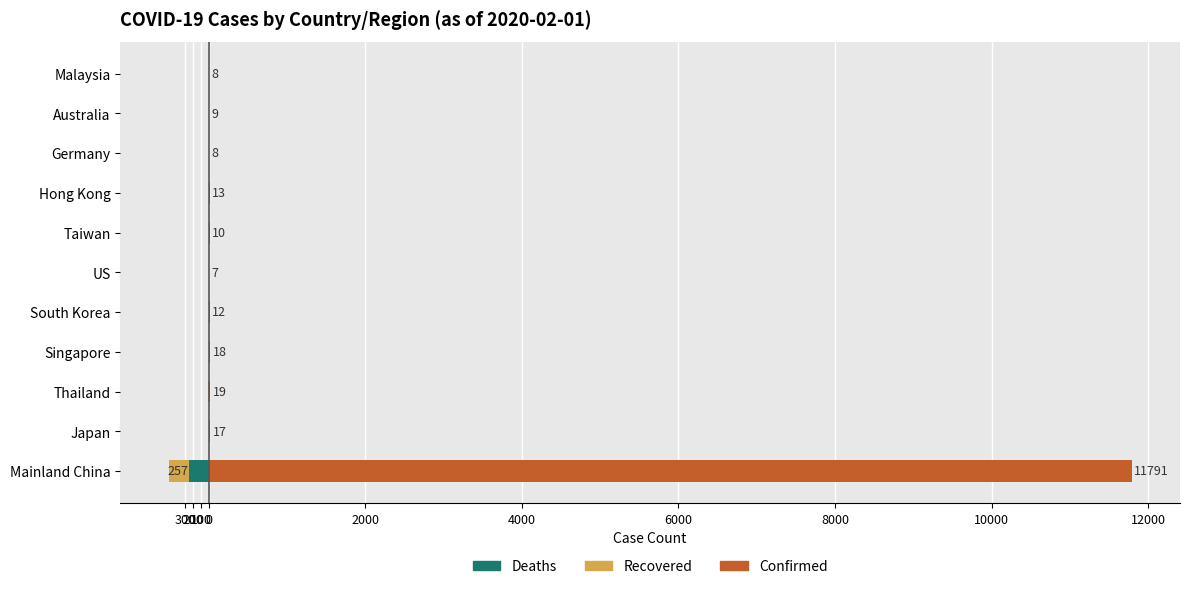

True or false: Confirmed has a value of 11 at Germany.

False